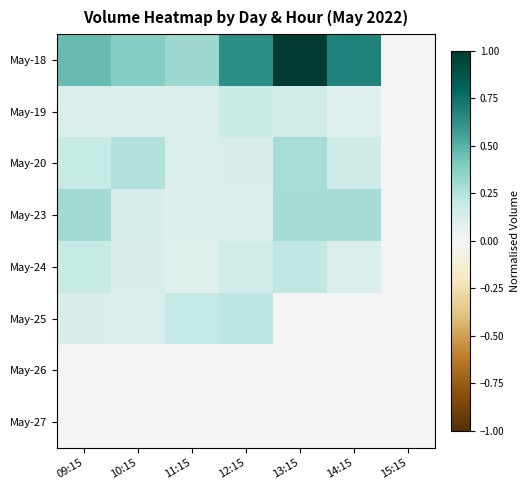

Which series has the largest range (max minus min)?

May-18